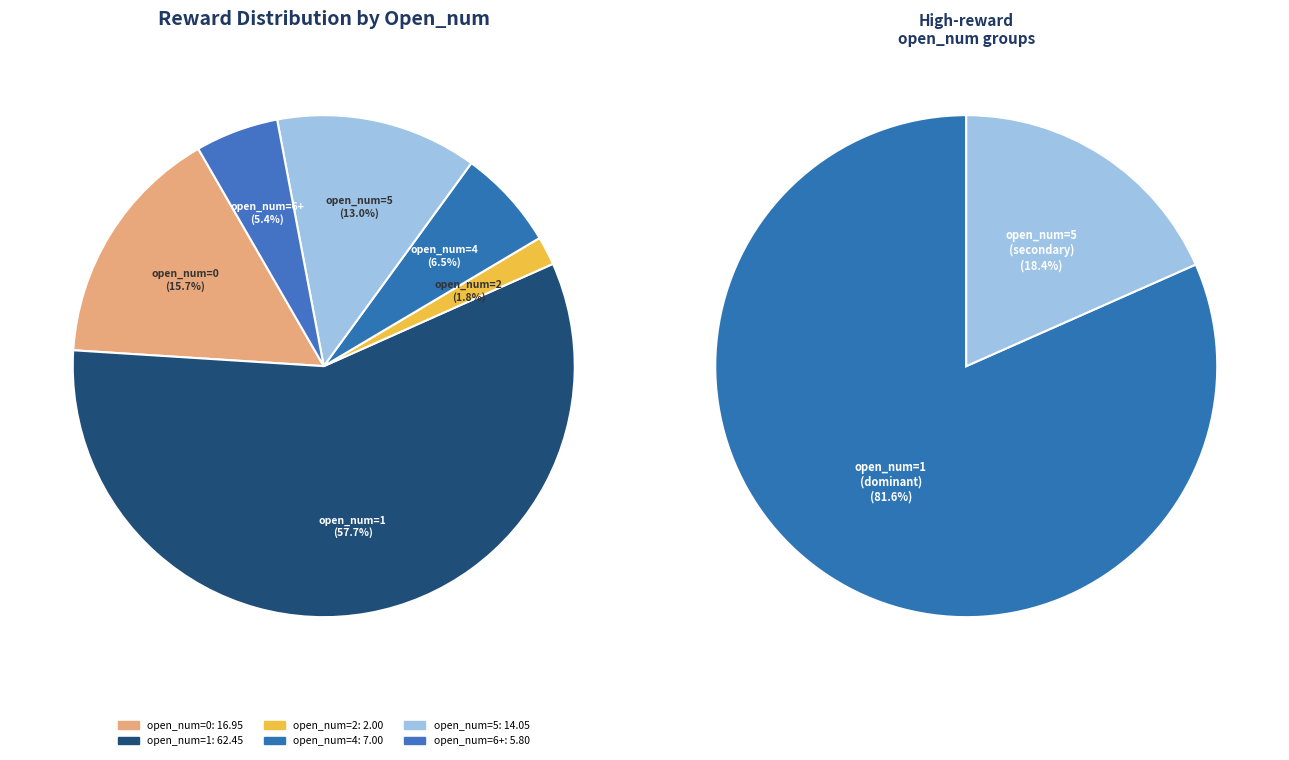

Count the number of slices in the pie.

6